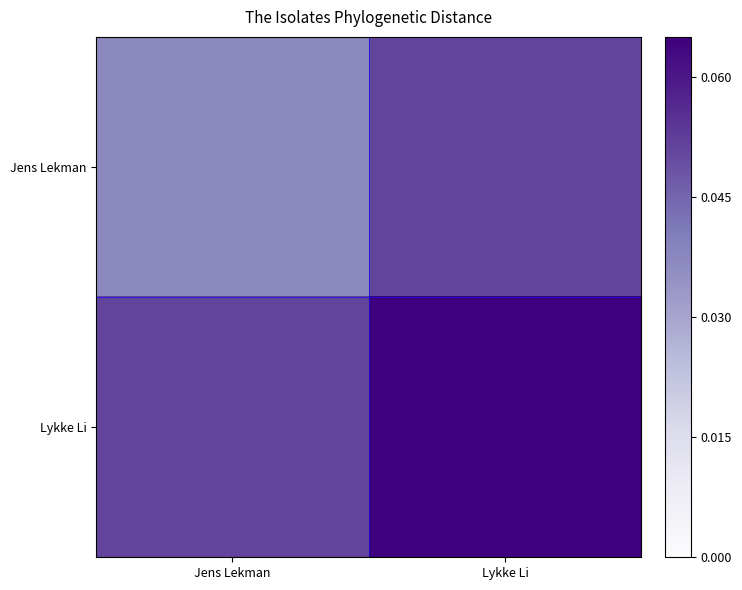

Rank the series by their average value, from highest to lowest.

Lykke Li, Jens Lekman